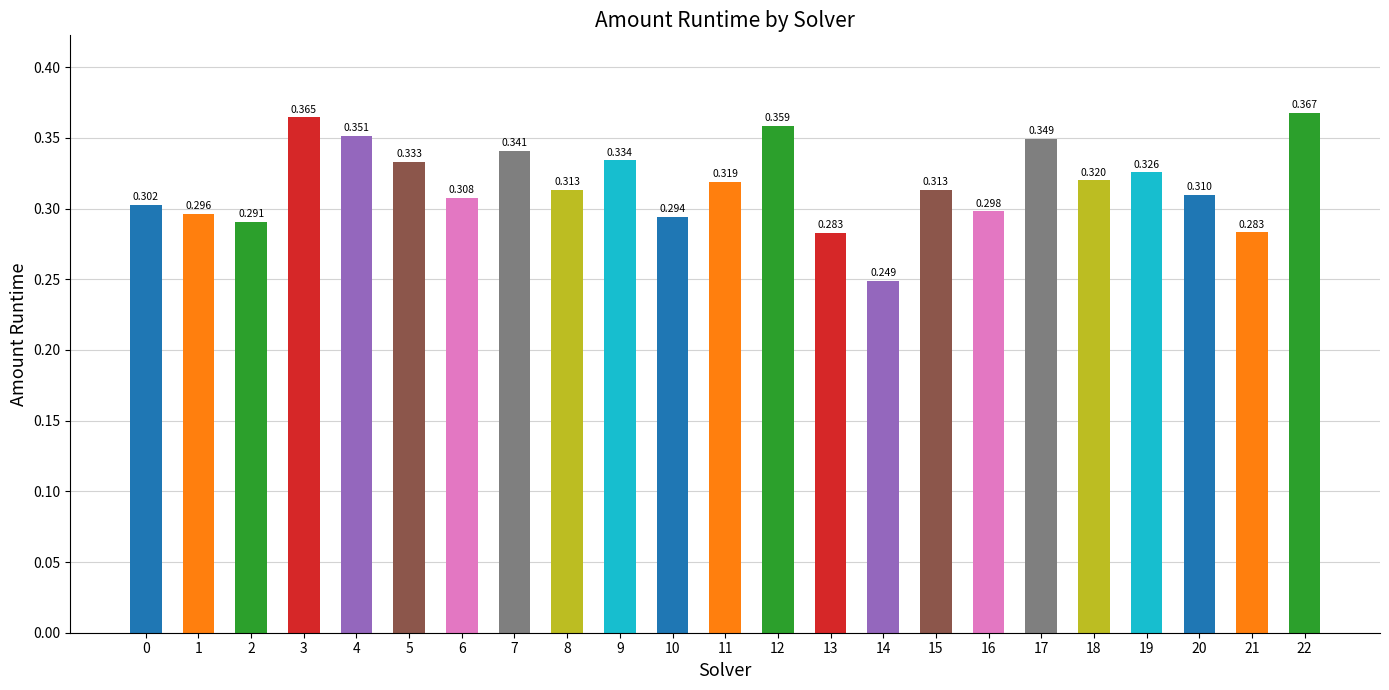

Rank the categories by value from highest to lowest.

22, 3, 12, 4, 17, 7, 9, 5, 19, 18, 11, 8, 15, 20, 6, 0, 16, 1, 10, 2, 21, 13, 14